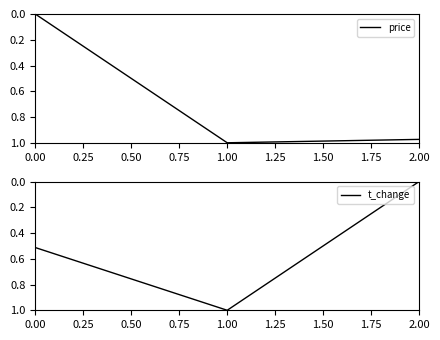

What is the value of the t_change point at the 2nd from the left?

1.0